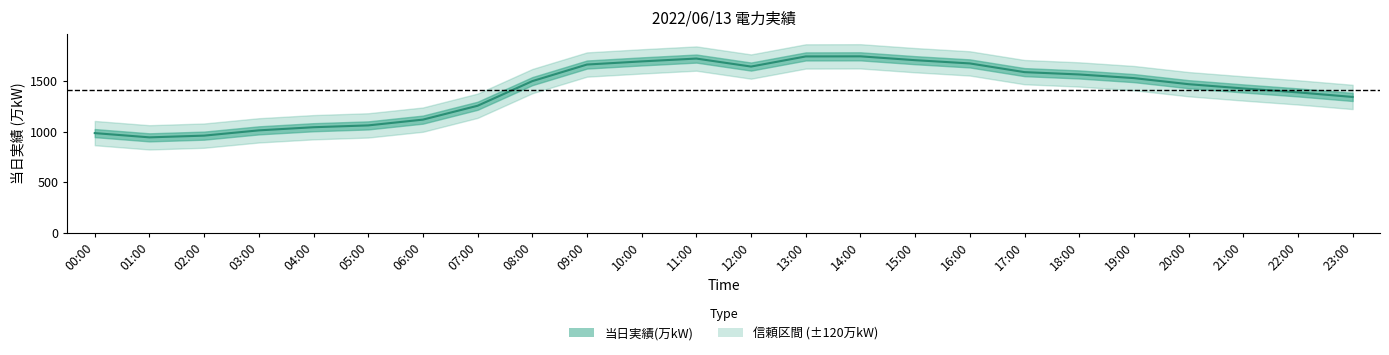

Which category has the highest value across all series?

14:00